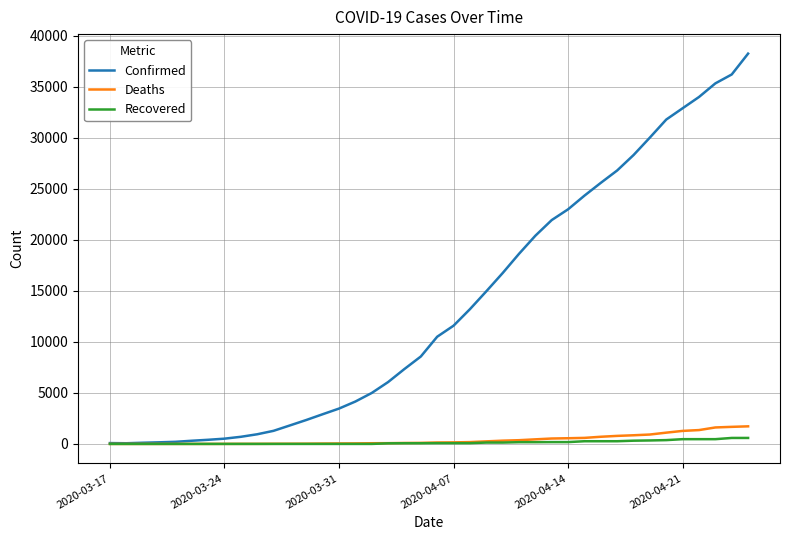

Which series has the largest total across all categories?

Confirmed